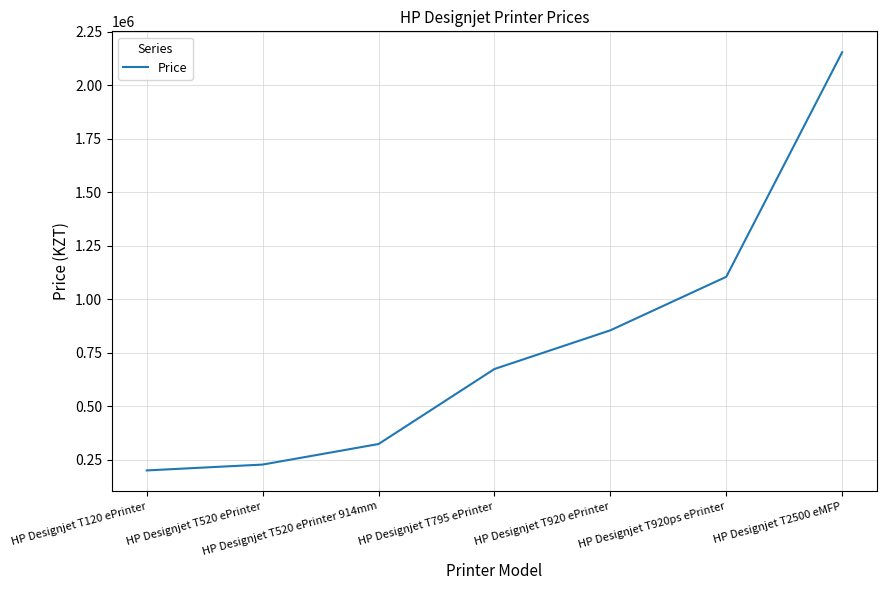

The value at HP Designjet T520 ePrinter is 227664.0. True or false?

True